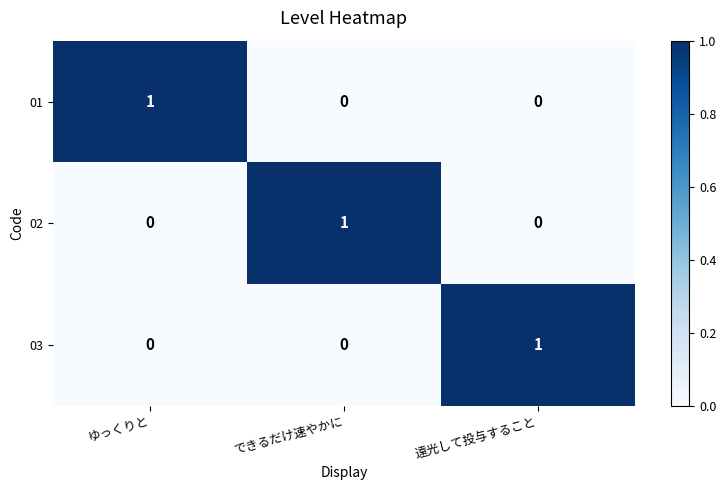

At which label does 01 reach its peak?

ゆっくりと